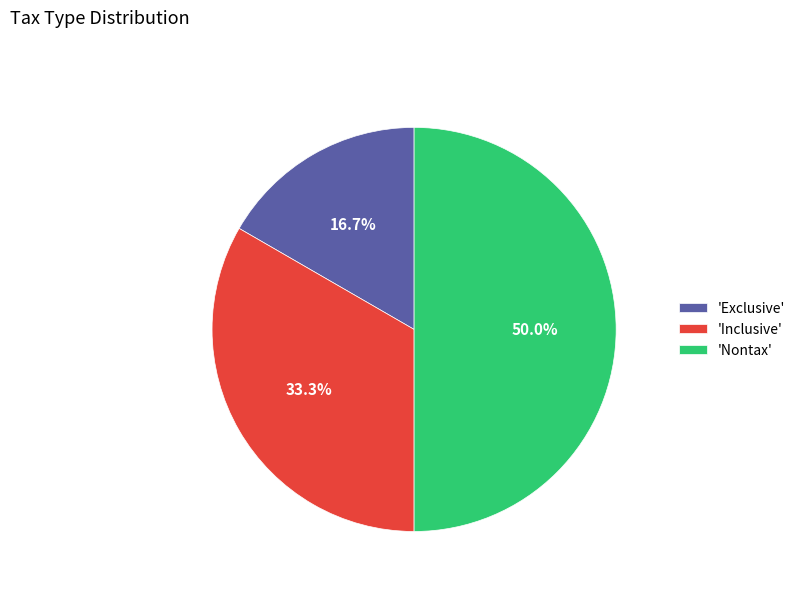

Does 'Inclusive' account for over 50% of the chart?

No